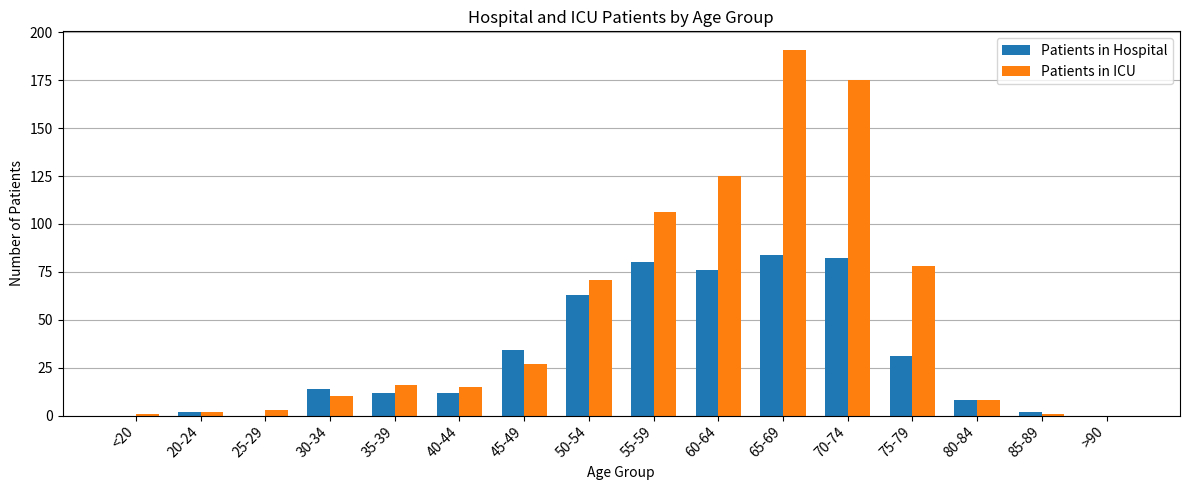

How many groups of bars are there?

16